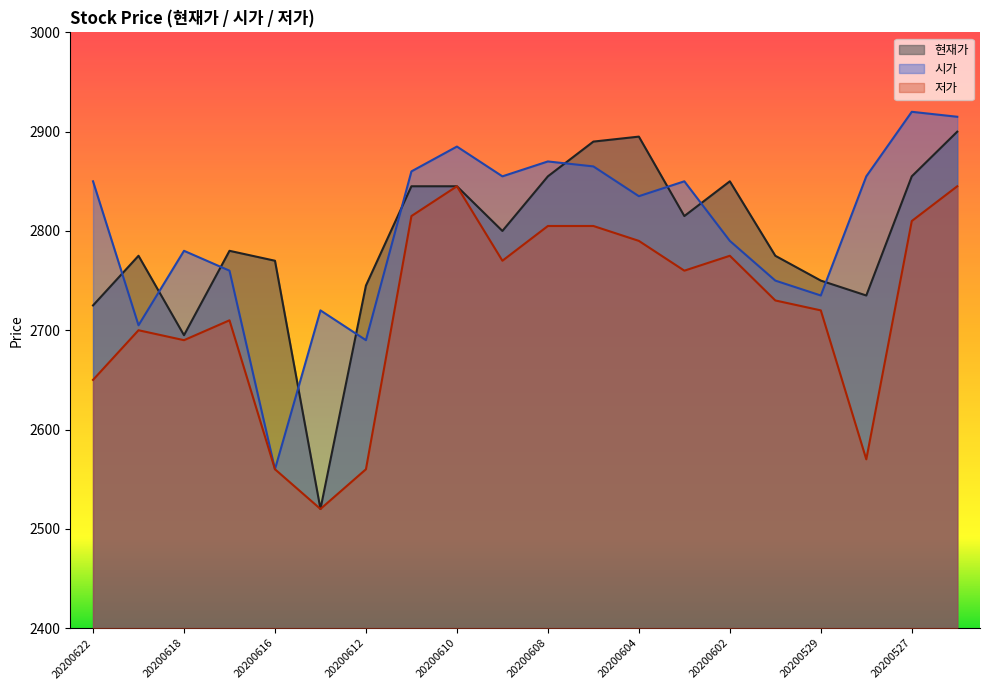

What is the value of the 저가 point at the 14th from the left?

2760